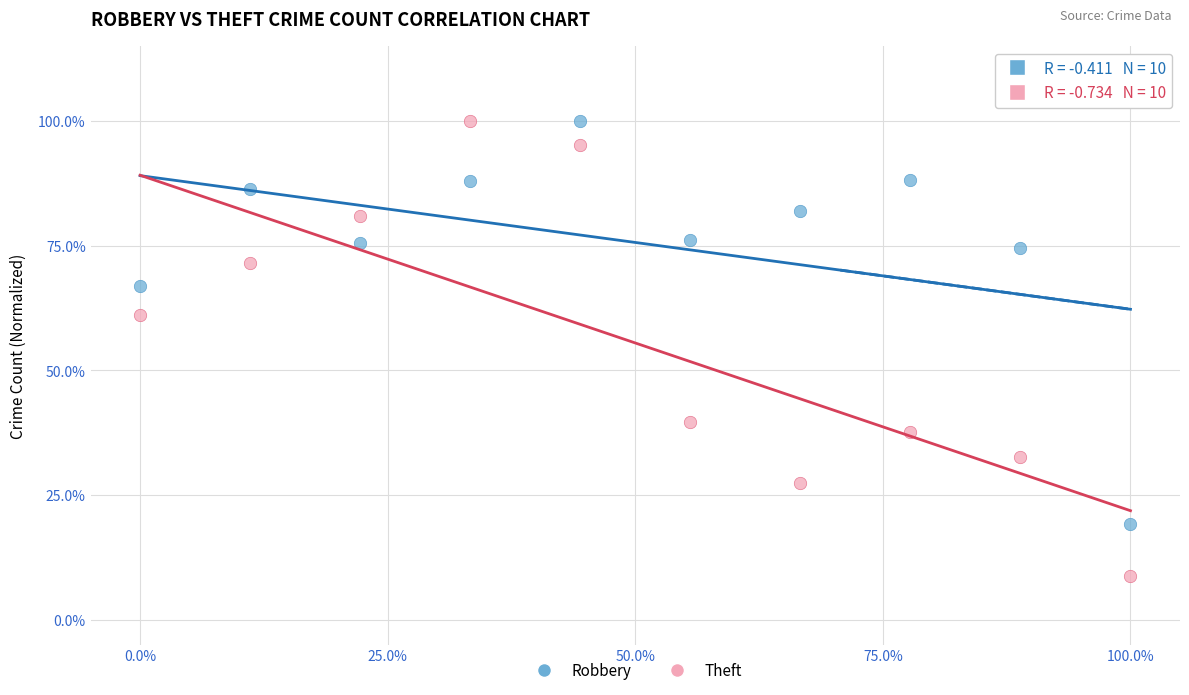

Which series contains the lowest Y value?

Theft